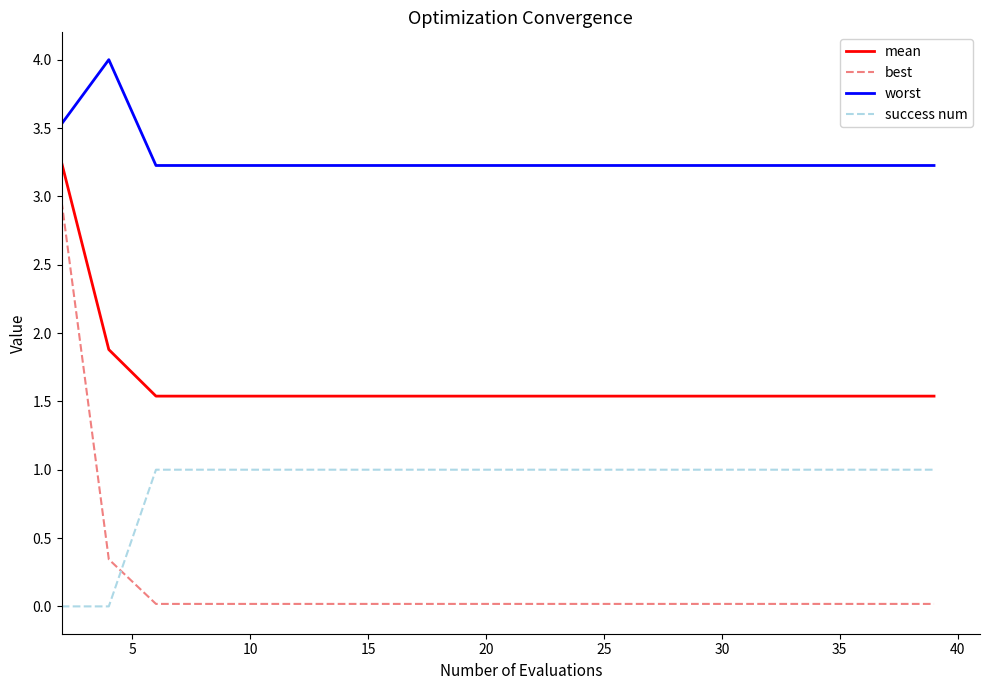

True or false: mean and success num cross at least once.

False